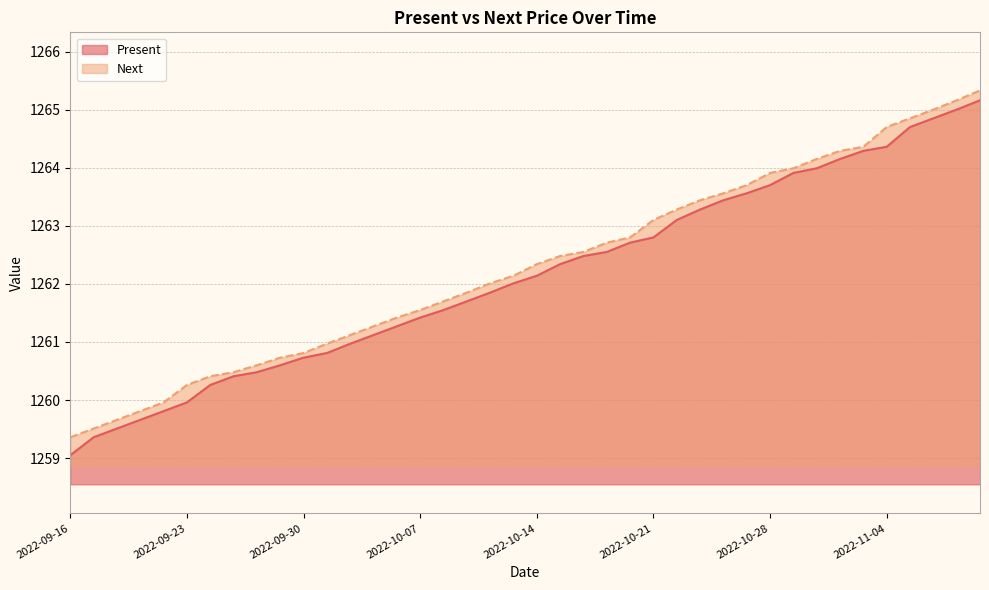

What is the difference between the highest and lowest values at 2022-09-22?

0.2